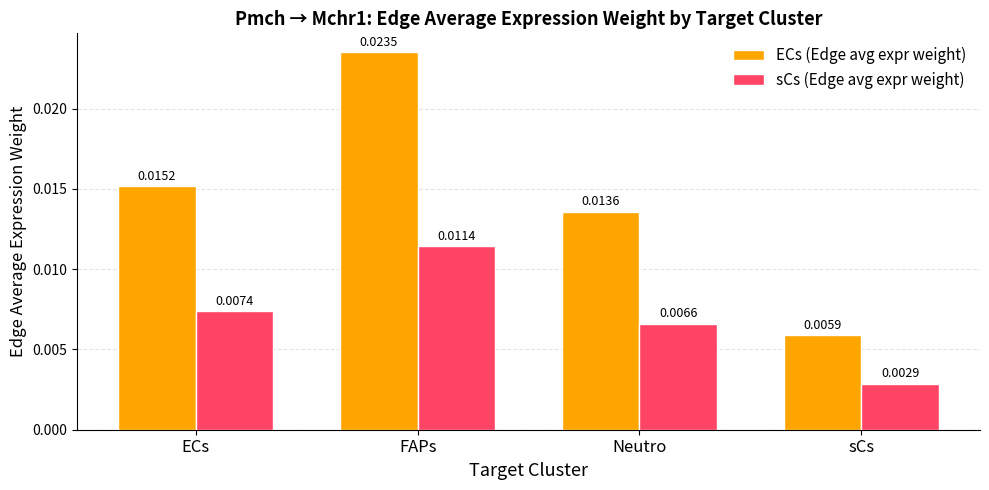

What is the label of the 1st bar from the left?

ECs